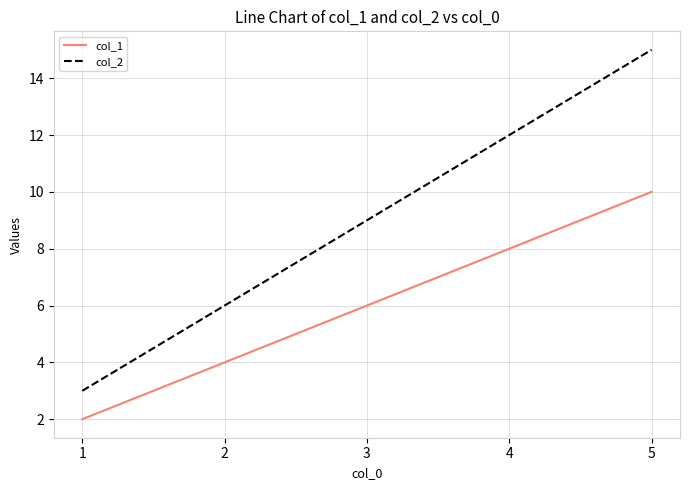

True or false: col_1 and col_2 intersect in this chart.

False